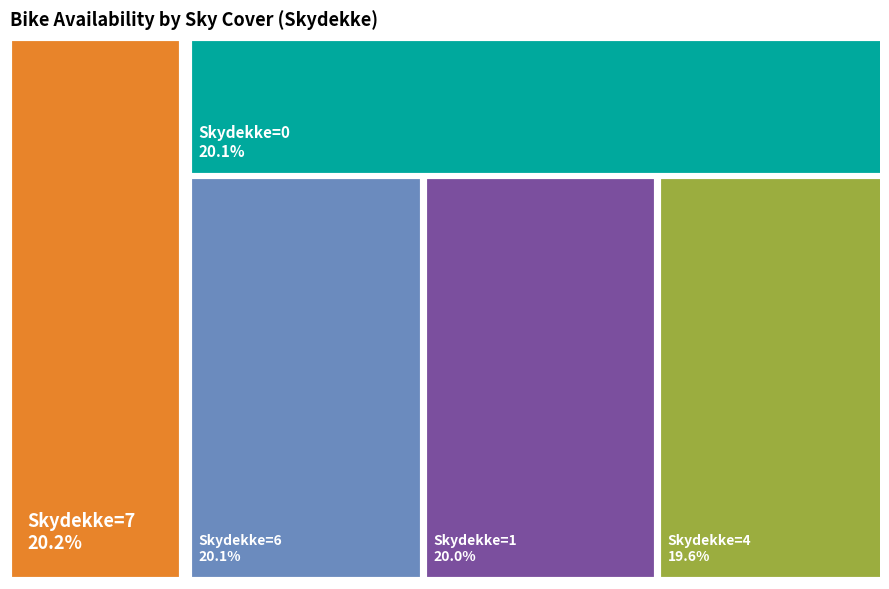

Does any single category account for the majority?

No